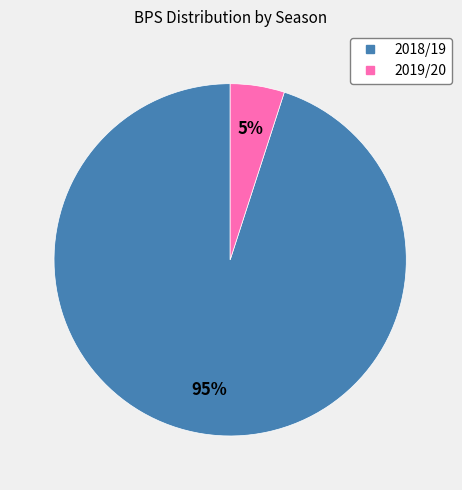

To the nearest percent, what is the difference between the largest and smallest slice percentages?

90%